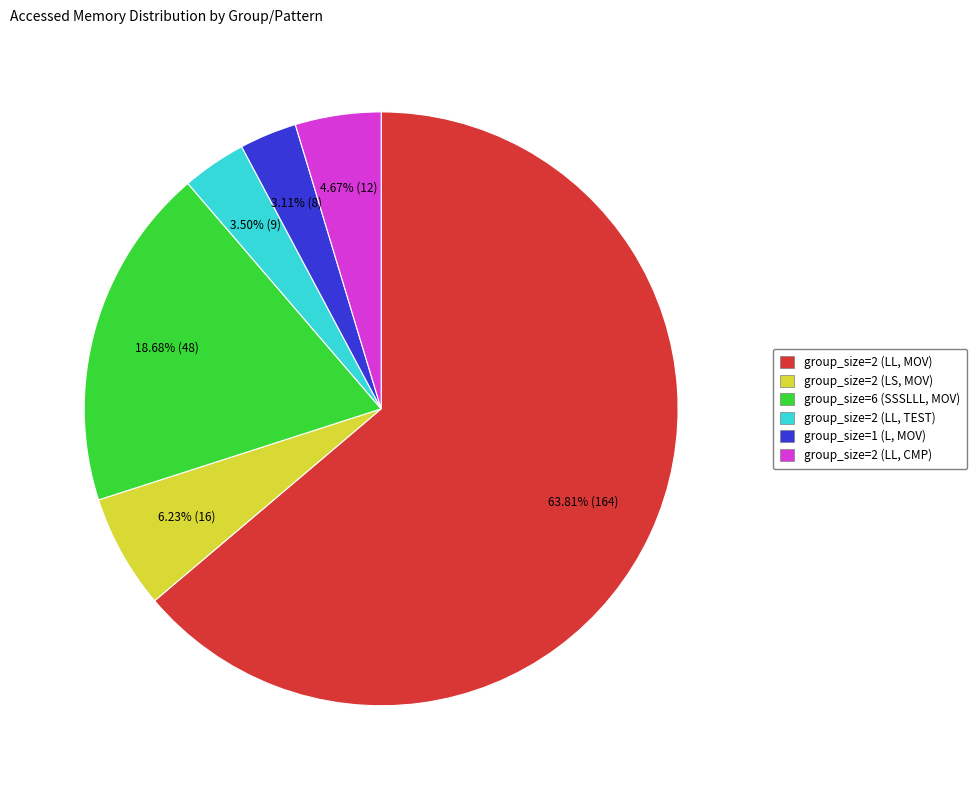

To the nearest percent, what percentage of the pie is group_size=2 (LL, CMP)?

5%